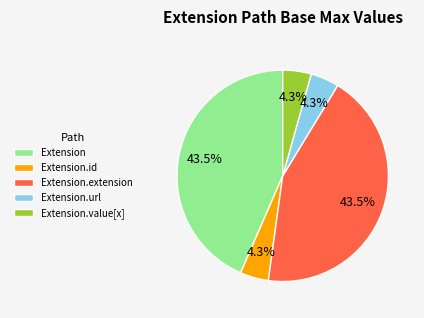

How much of the chart is everything except Extension.value[x]?

95.7%